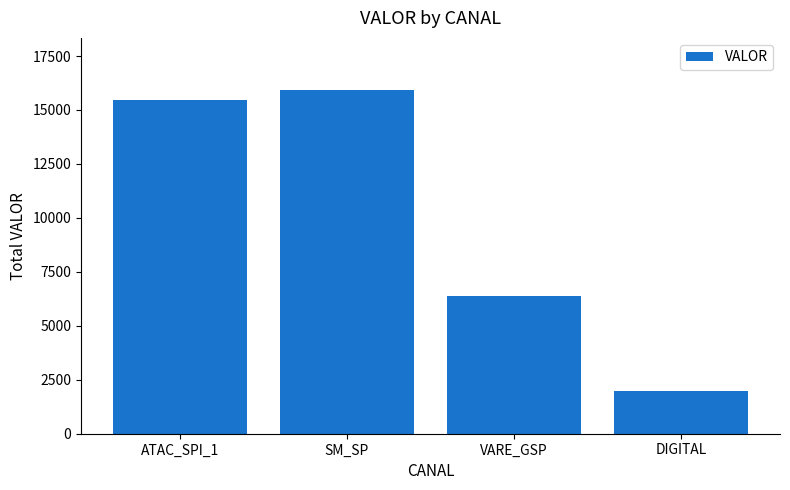

What position from the right is VARE_GSP?

2